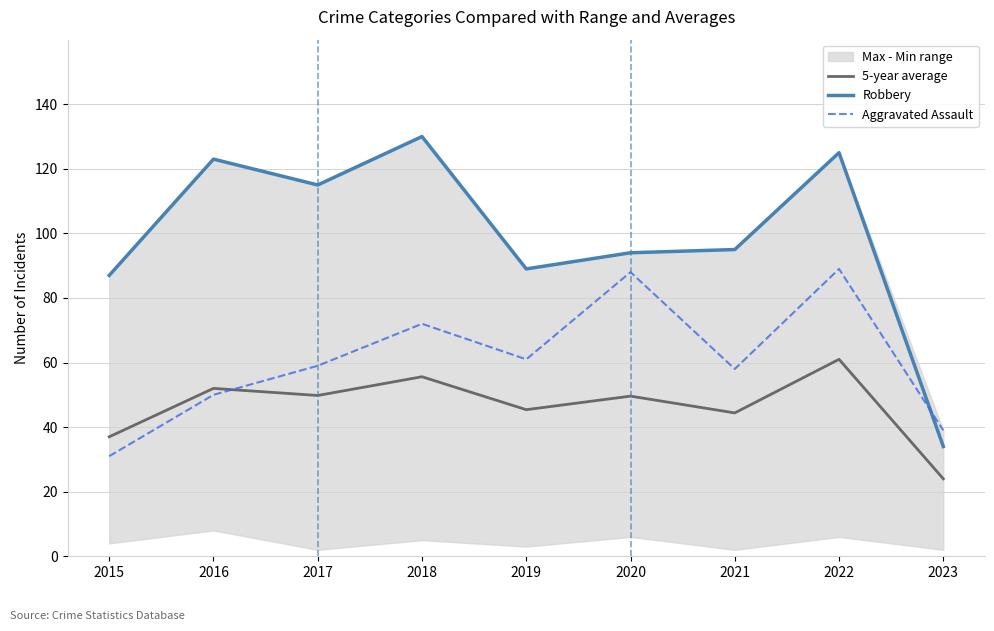

Read the Aggravated Assault value at 2021.

58.0